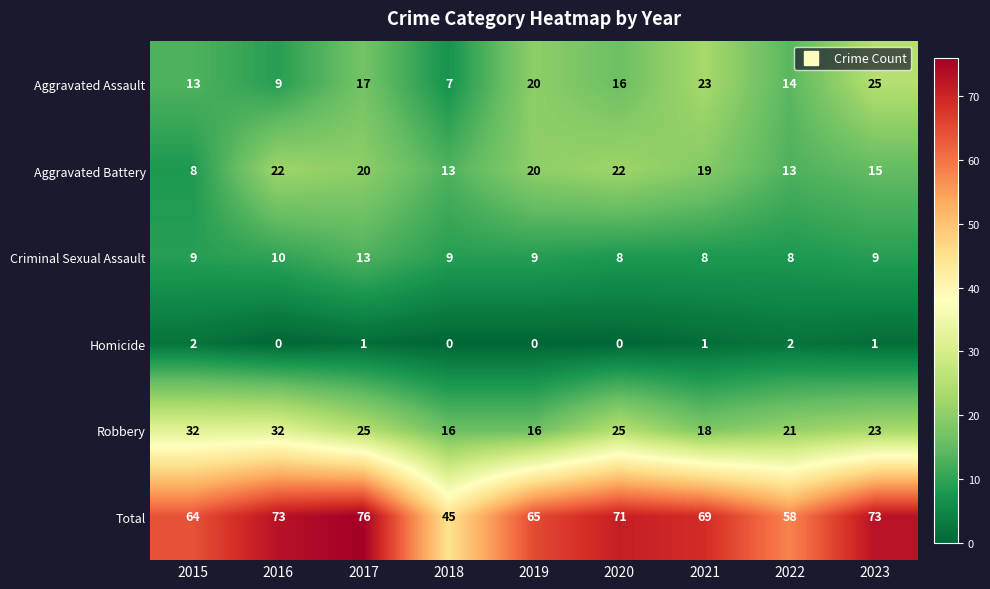

What is the sum of all Aggravated Assault values?

144